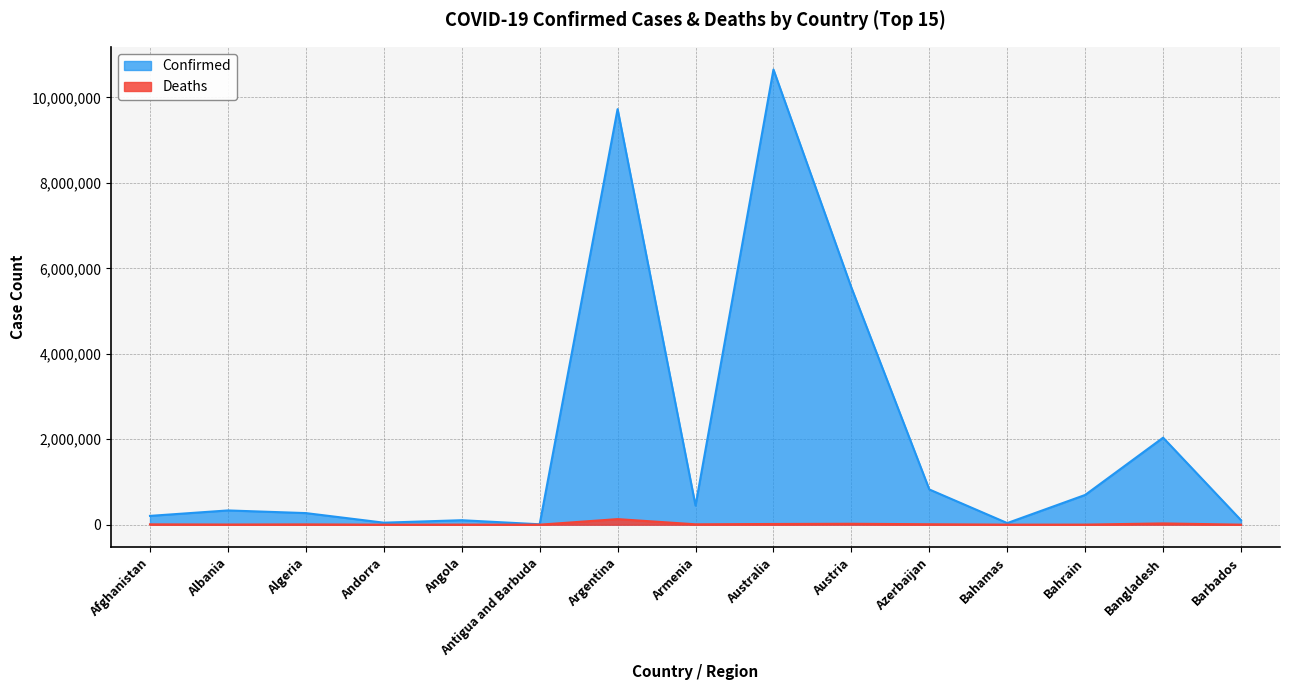

At which category is the sum across all series the highest?

Australia